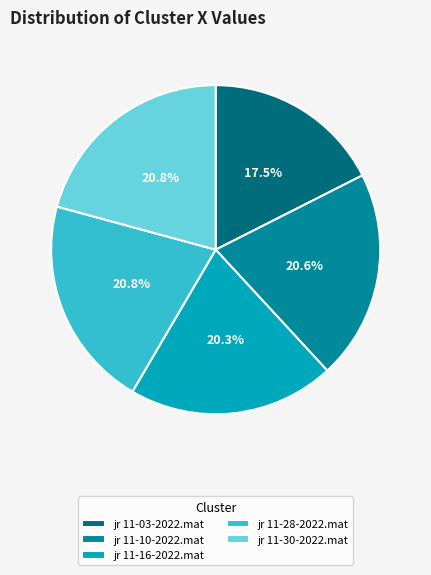

Does jr 11-30-2022.mat account for over 50% of the chart?

No